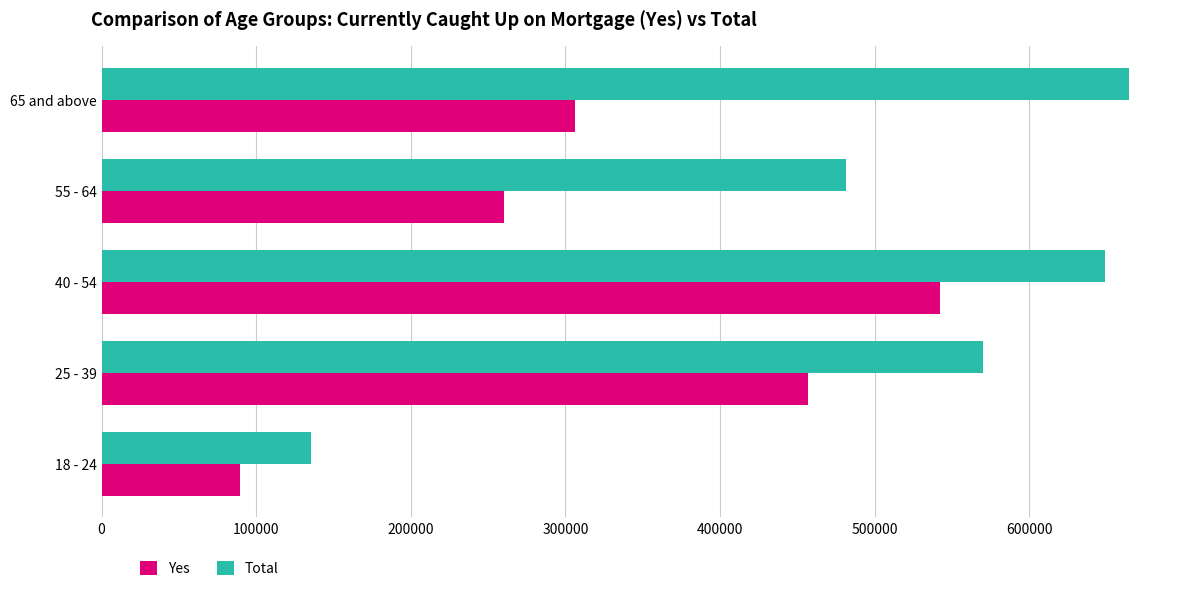

What is the spread (max minus min) of values at 25 - 39?

113168